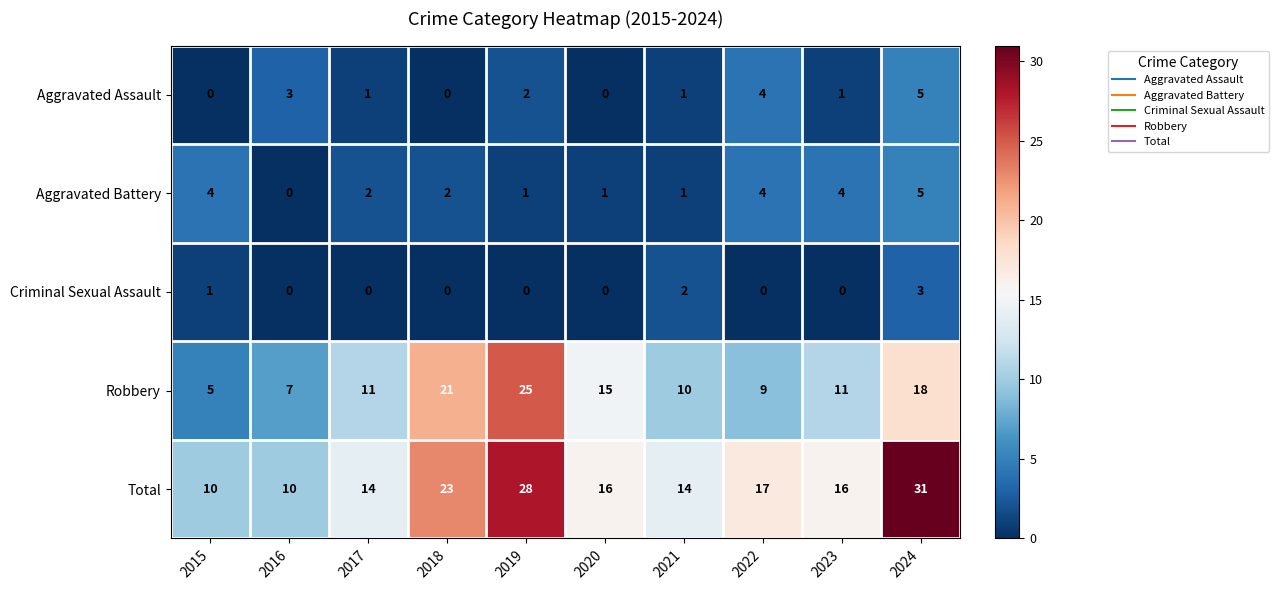

What is the sum of the Aggravated Assault values at 2024 and 2018?

5